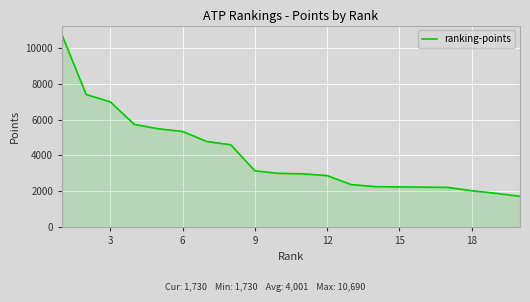

What is the difference between the maximum and minimum values?

8960